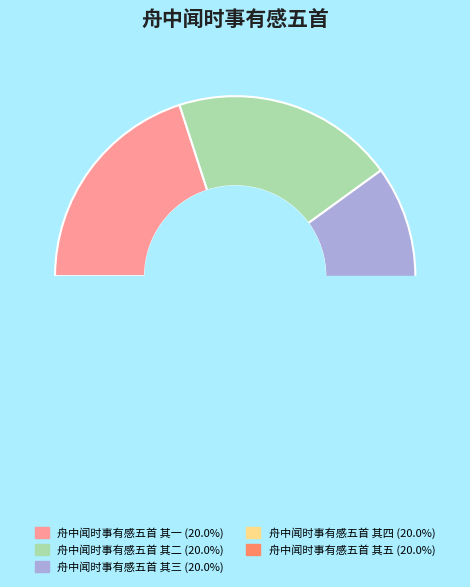

Is 舟中闻时事有感五首 其一 the majority of the pie?

No